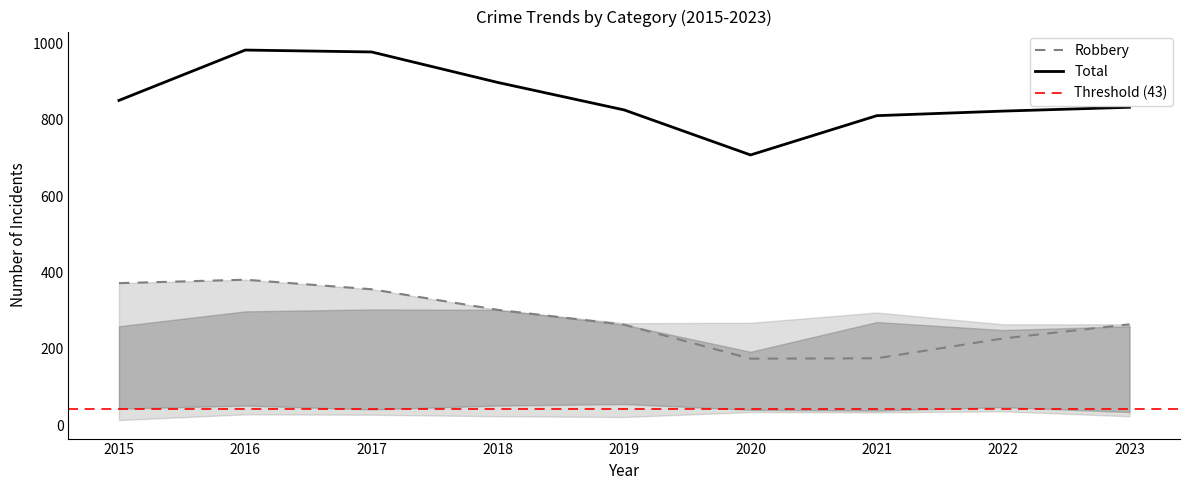

Which category has the highest value in the Total series?

2016